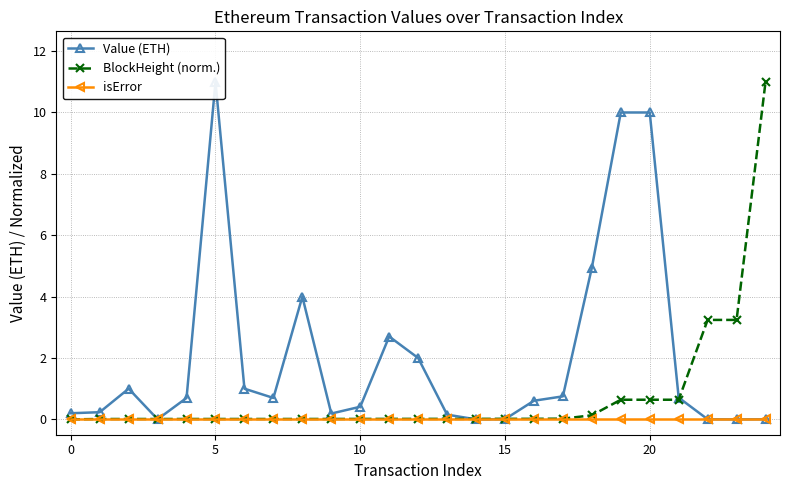

Is the value of Value (ETH) at 10 greater than the value of BlockHeight (norm.) at 5?

No